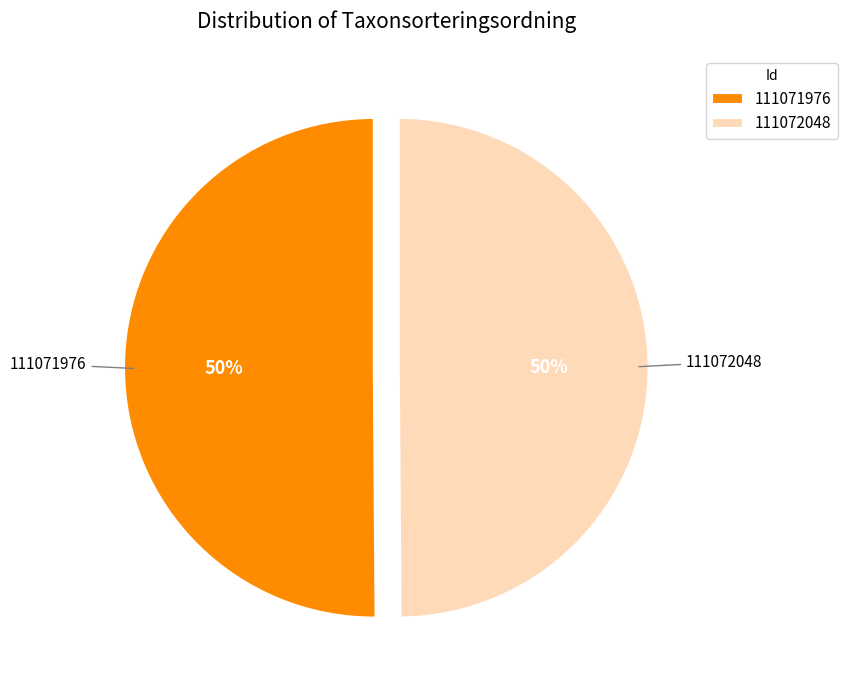

To the nearest percent, what percentage of the pie is 111071976?

50%